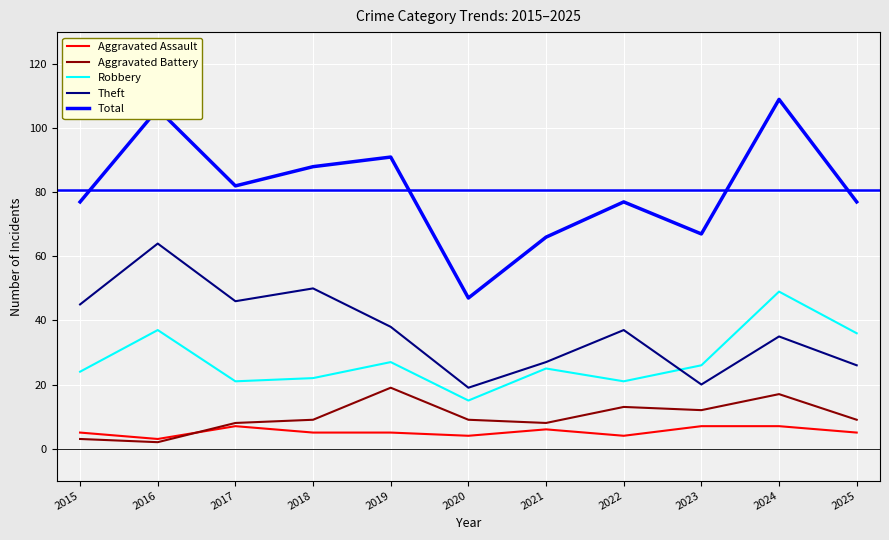

What are all the series names shown in the legend?

Aggravated Assault, Aggravated Battery, Robbery, Theft, Total